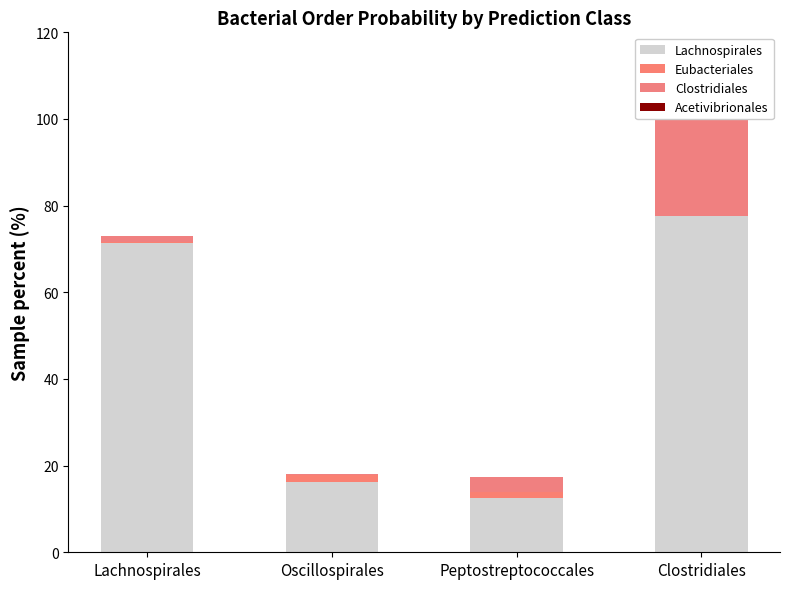

Which series has the largest range (max minus min)?

Lachnospirales